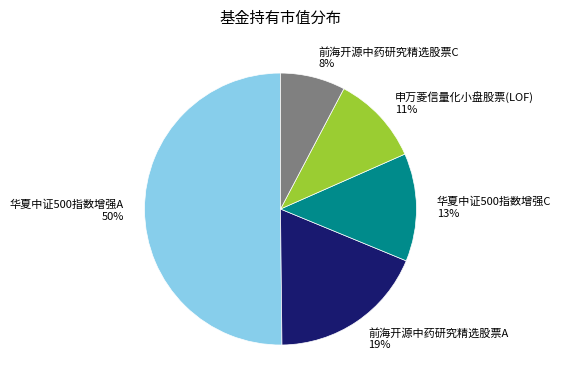

Which category accounts for the majority?

华夏中证500指数增强A